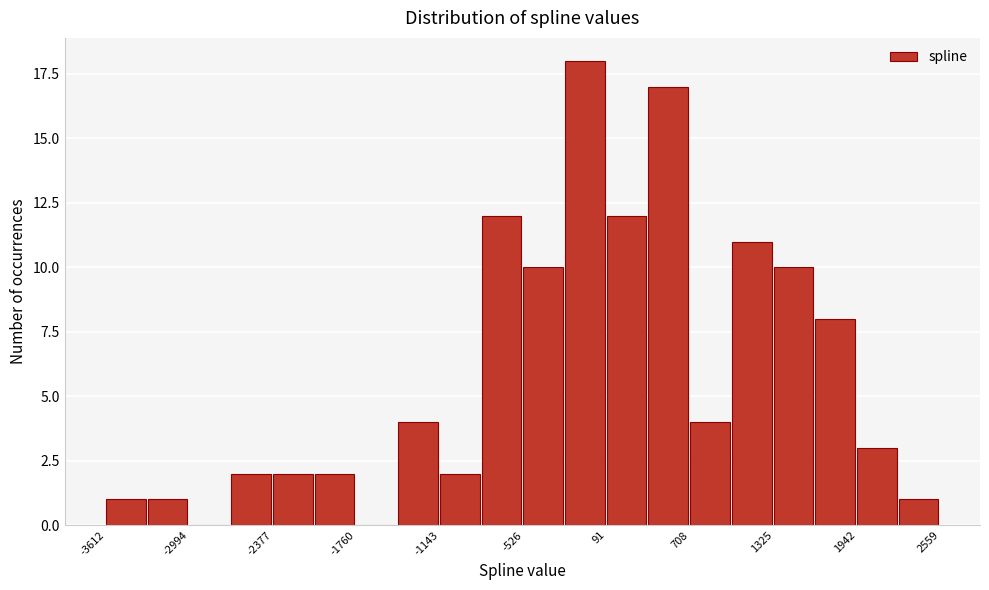

Around what value on the x-axis is the tallest bar? Give the approximate position of its centre, as read against the axis.

-100